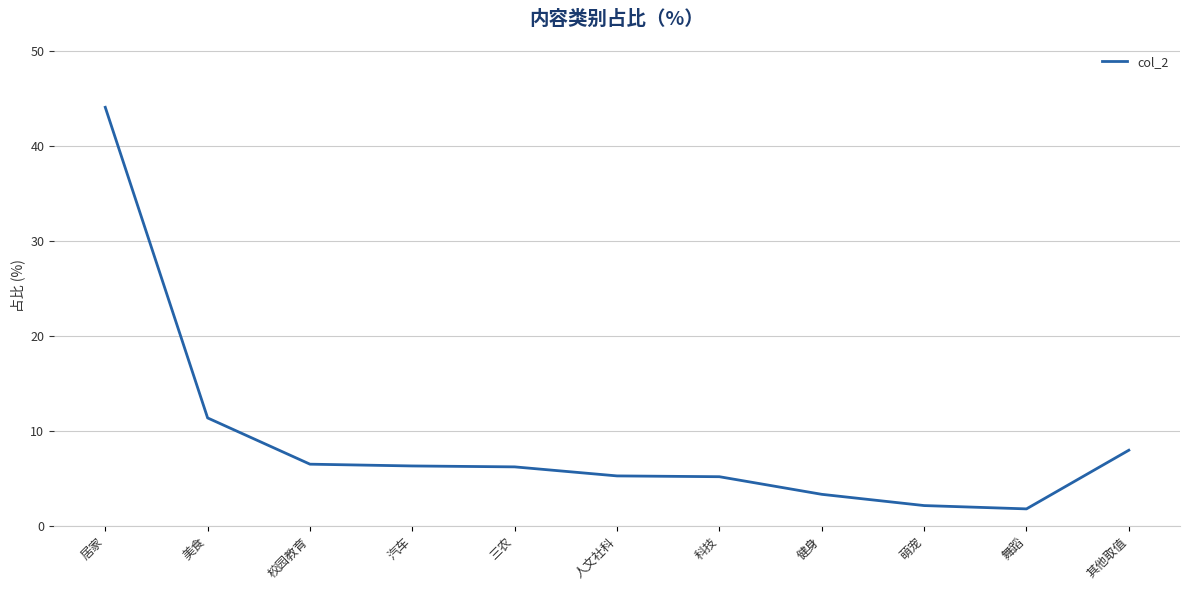

What position from the left is 人文社科?

6